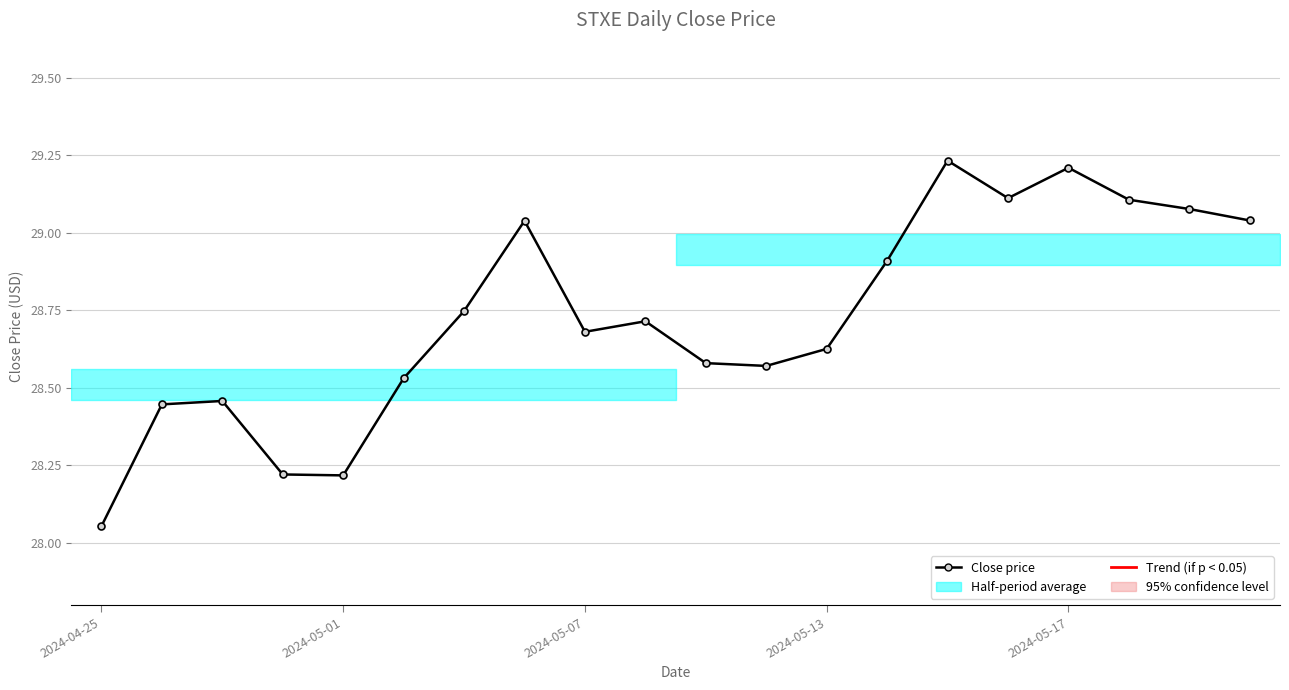

What is the difference between the maximum and second lowest values?

1.0